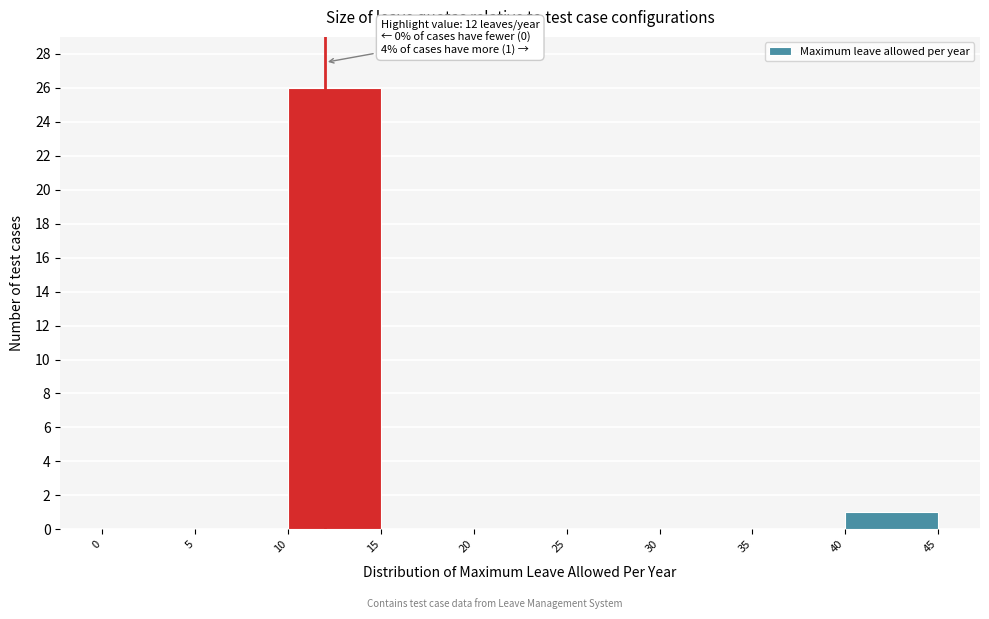

Which range on the x-axis has the tallest bar?

10 to 15